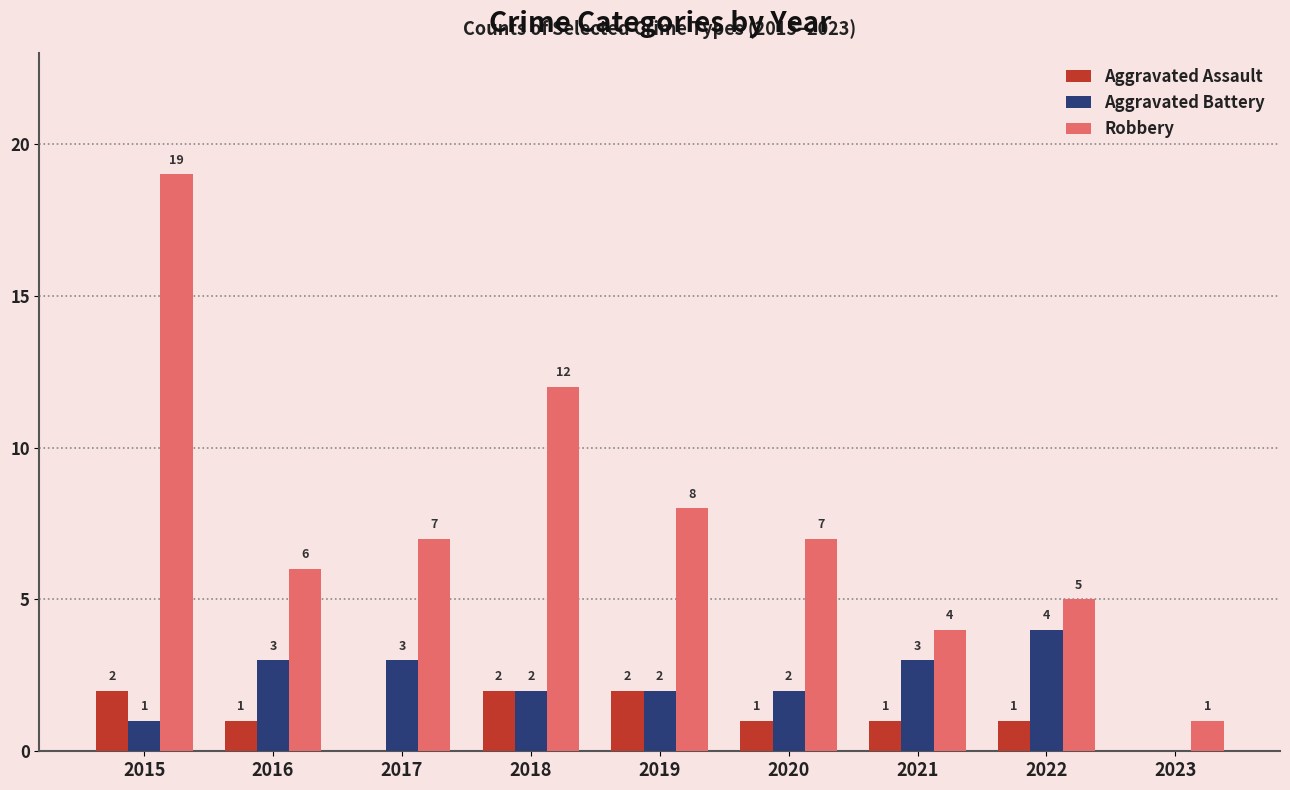

Is it true that Robbery equals 7 at 2020?

True